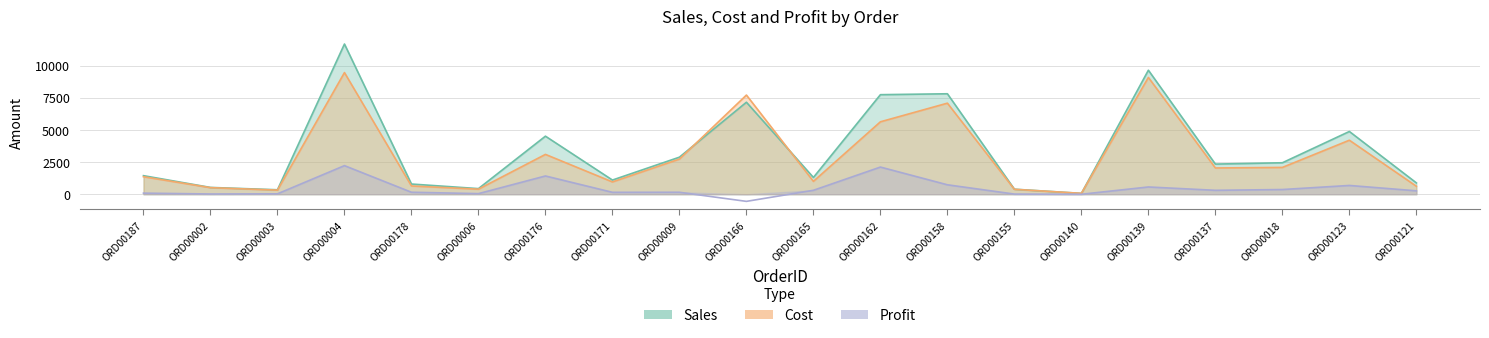

Reading right to left, what are all the values shown in this chart?

Sales: ORD00121=879.8	ORD00123=4877.9	ORD00018=2445.0	ORD00137=2341.6	ORD00139=9642.2	ORD00140=61.6	ORD00155=388.4	ORD00158=7810.9	ORD00162=7740.0	ORD00165=1301.4	ORD00166=7151.8	ORD00009=2879.3	ORD00171=1099.1	ORD00176=4512.6	ORD00006=433.3	ORD00178=790.4	ORD00004=11679.7	ORD00003=344.4	ORD00002=525.4	ORD00187=1440.2
Cost: ORD00121=617.7	ORD00123=4198.4	ORD00018=2082.2	ORD00137=2039.7	ORD00139=9080.9	ORD00140=67.1	ORD00155=379.6	ORD00158=7079.8	ORD00162=5630.4	ORD00165=998.2	ORD00166=7709.6	ORD00009=2730.2	ORD00171=953.8	ORD00176=3095.4	ORD00006=389.5	ORD00178=639.3	ORD00004=9458.3	ORD00003=316.6	ORD00002=509.4	ORD00187=1358.0
Profit: ORD00121=262.1	ORD00123=679.5	ORD00018=362.8	ORD00137=301.9	ORD00139=561.3	ORD00140=-5.5	ORD00155=8.8	ORD00158=731.1	ORD00162=2109.6	ORD00165=303.2	ORD00166=-557.8	ORD00009=149.0	ORD00171=145.3	ORD00176=1417.2	ORD00006=43.8	ORD00178=151.2	ORD00004=2221.4	ORD00003=27.8	ORD00002=16.0	ORD00187=82.2